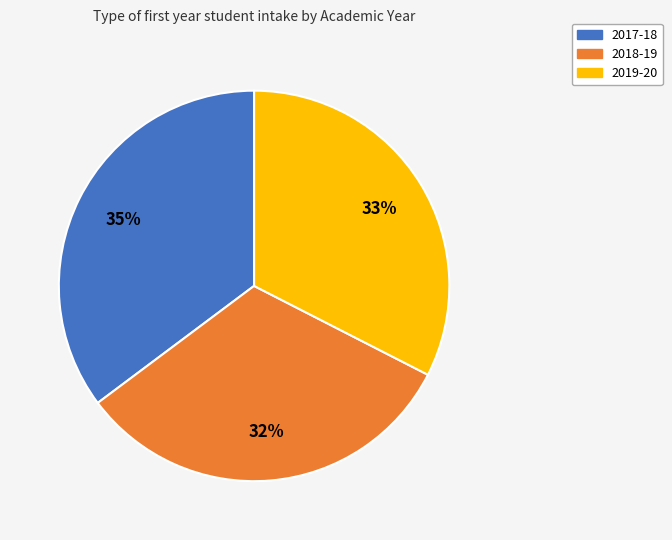

True or false: 2019-20 accounts for 26% of the total.

False